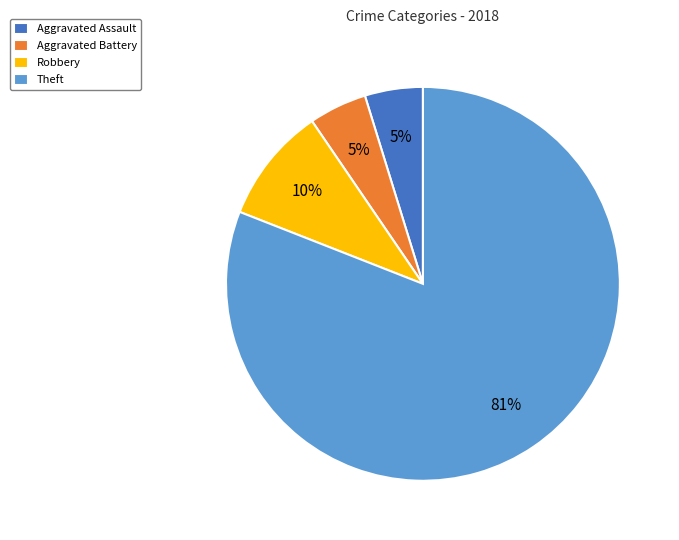

Which category has the biggest portion of the pie?

Theft